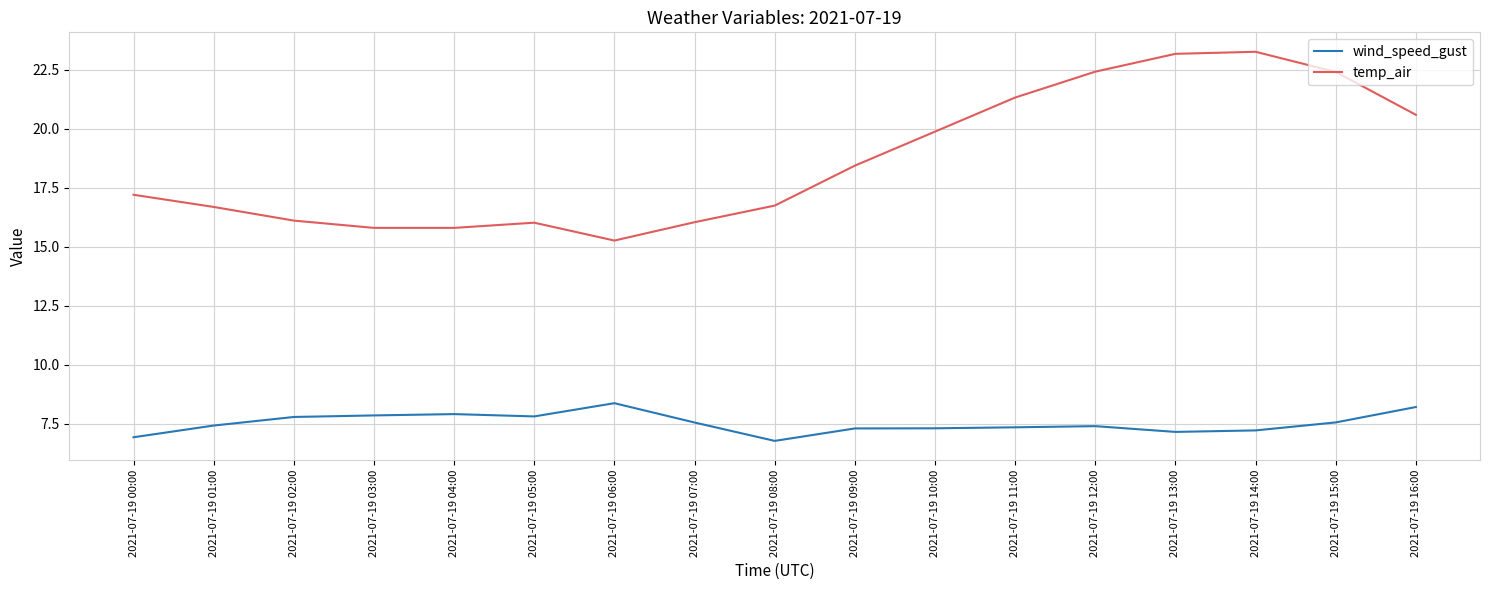

List the series in order of their overall mean, highest first.

temp_air, wind_speed_gust